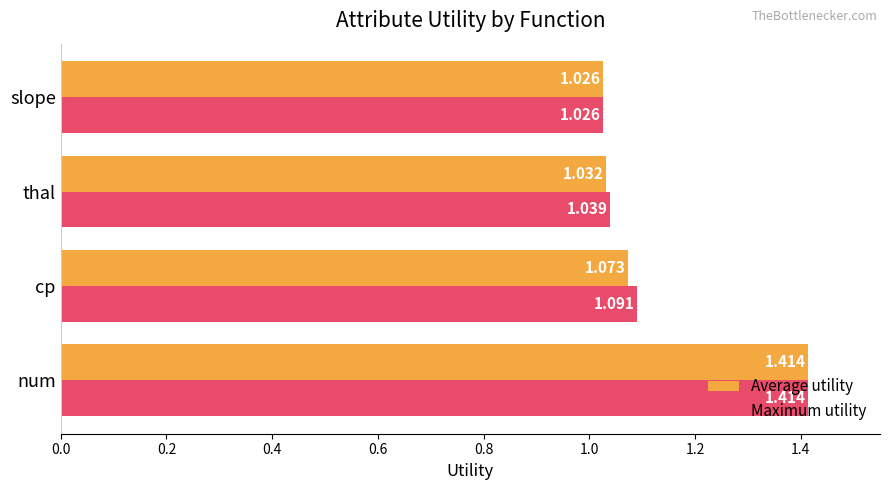

At which label is Maximum utility closest to 1?

slope